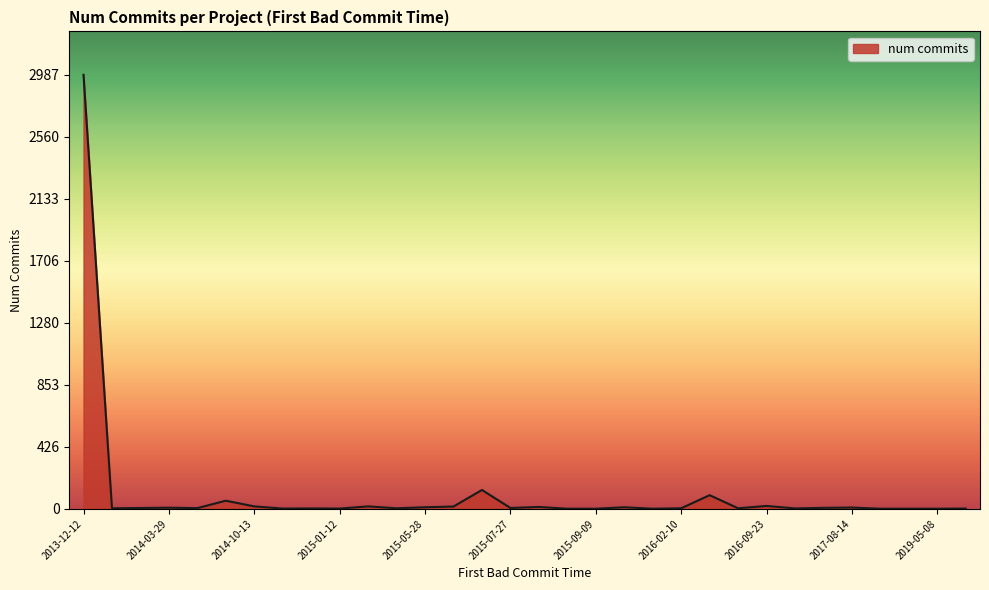

What is the maximum value shown in the chart?

2987